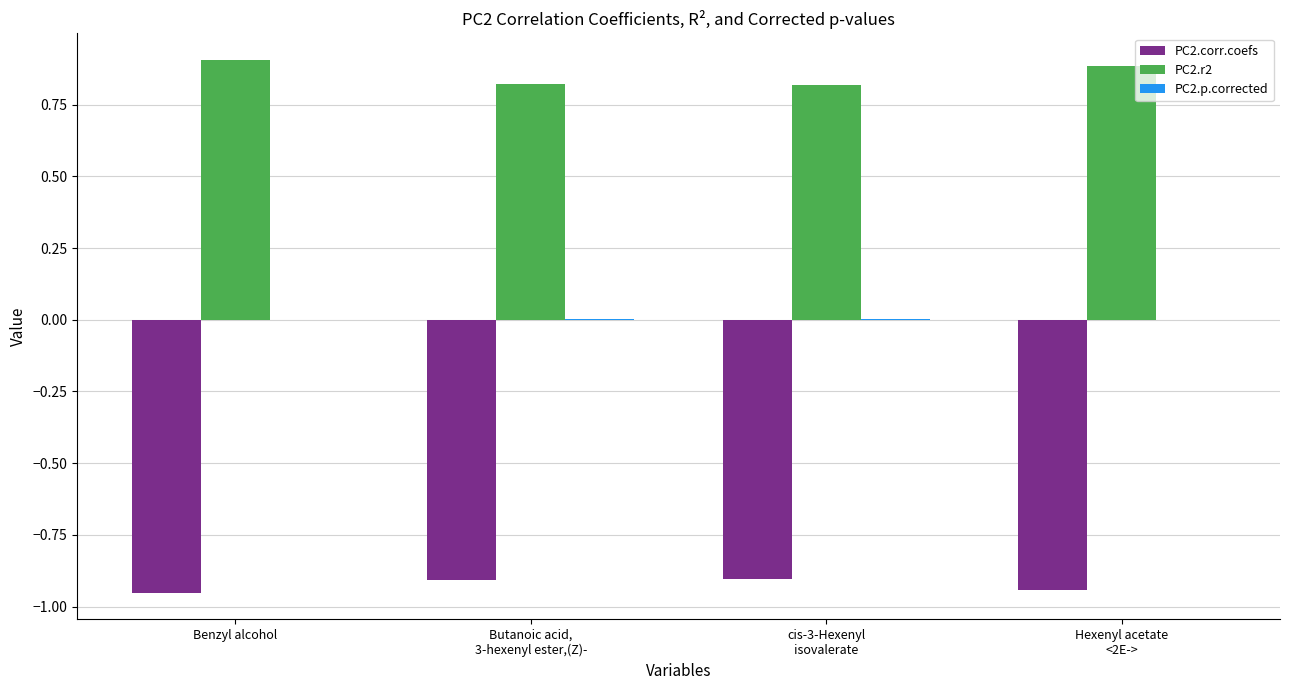

What is the sum of all PC2.r2 values?

3.4